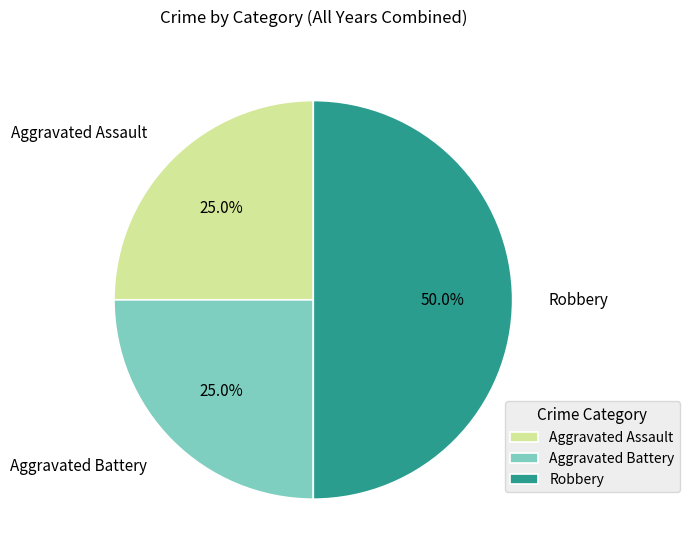

Between Robbery and Aggravated Assault, which is larger?

Robbery